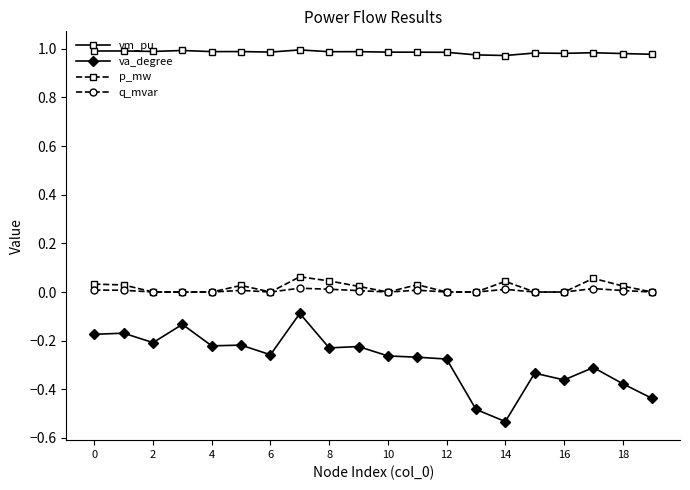

Which series has the largest total across all categories?

vm_pu